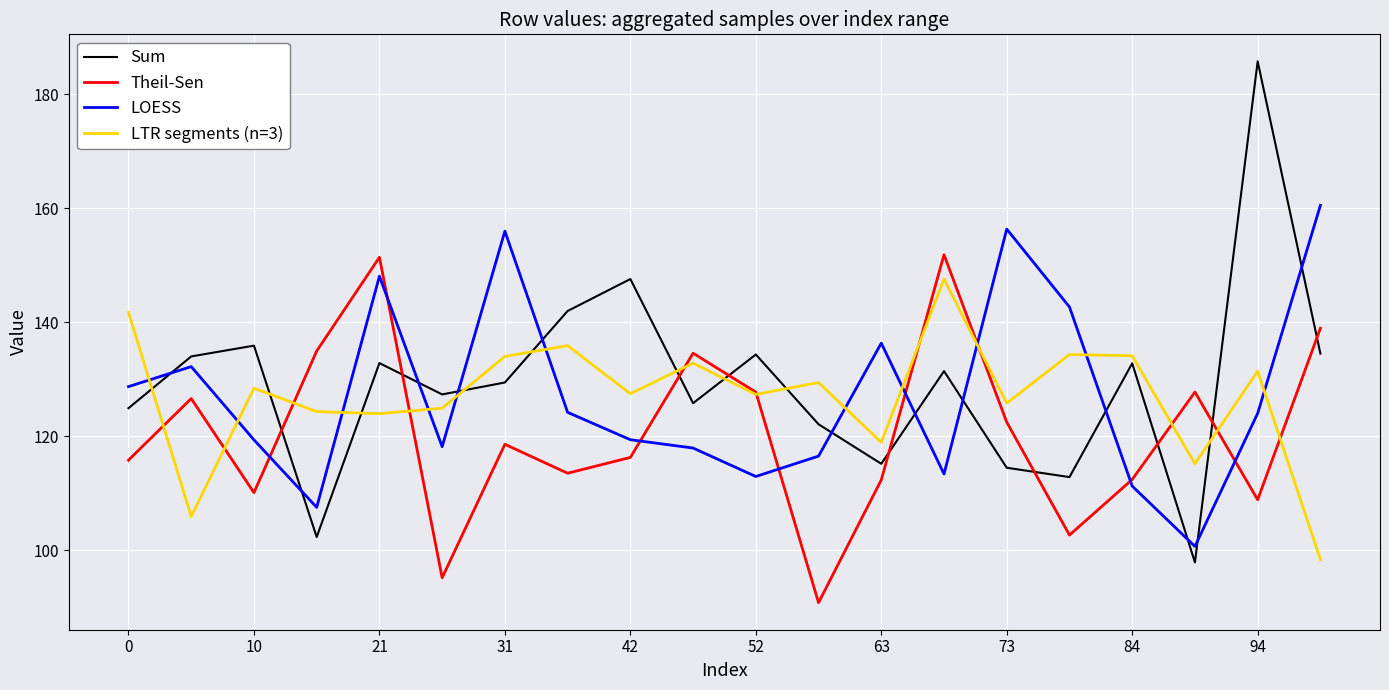

Which series has the widest spread of values?

Sum